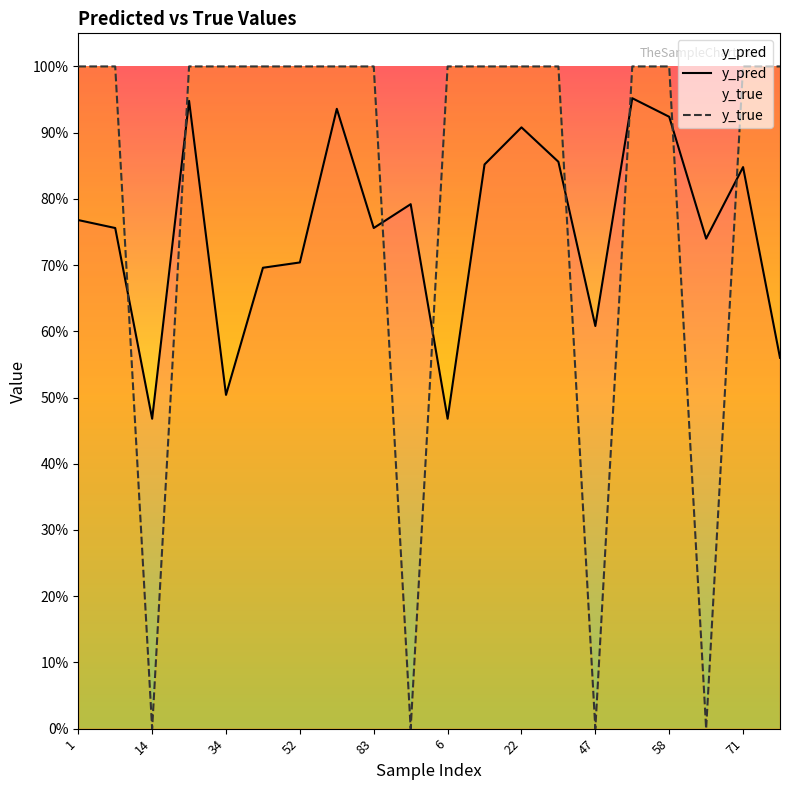

The y_true series shows 1.3 at 80. True or false?

False